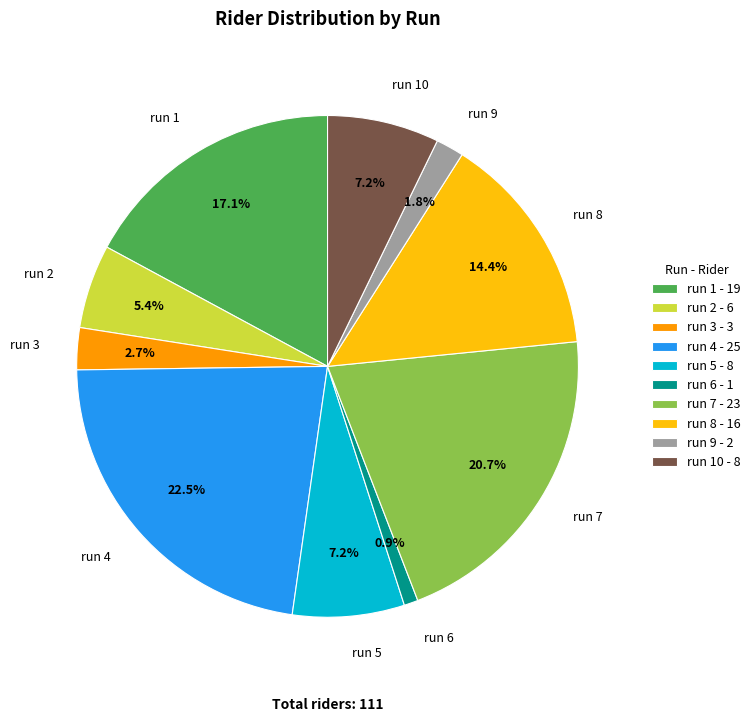

To the nearest percent, what is the difference between the largest and smallest slice percentages?

22%